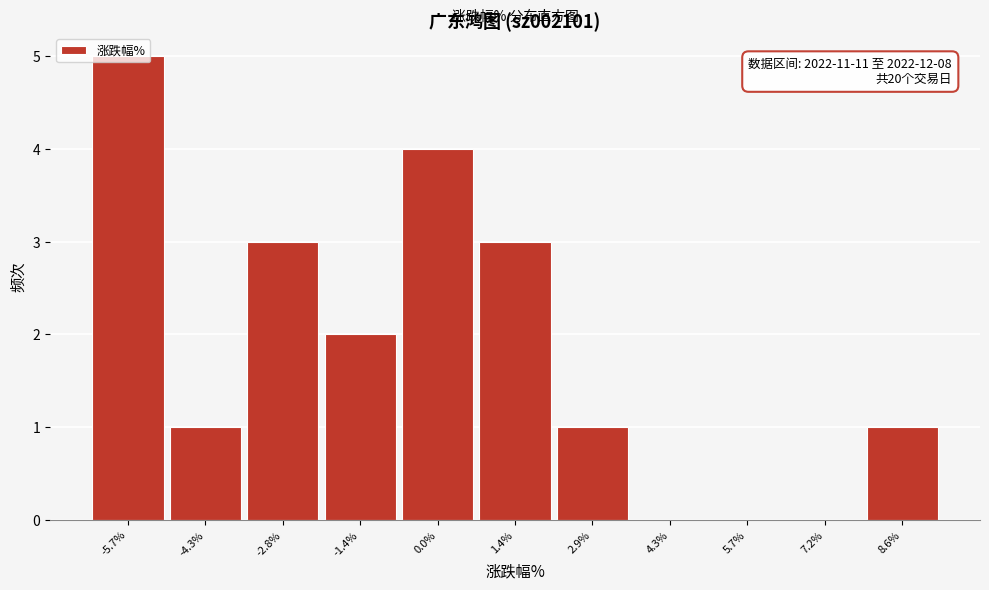

At which category does the chart reach its peak across all series?

-5.7%